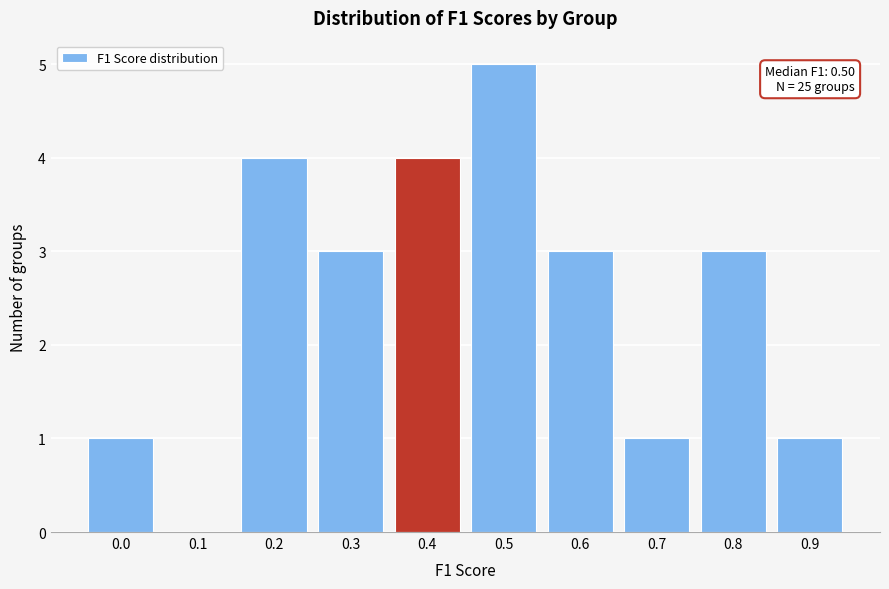

Reading left to right, transcribe all the data shown in this chart.

0.0=1	0.1=0	0.2=4	0.3=3	0.4=4	0.5=5	0.6=3	0.7=1	0.8=3	0.9=1